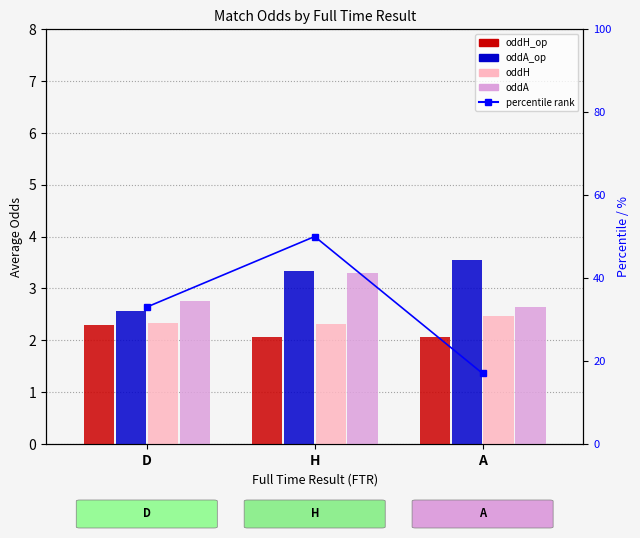

True or false: oddH_op has a value of 0.7 at A.

False